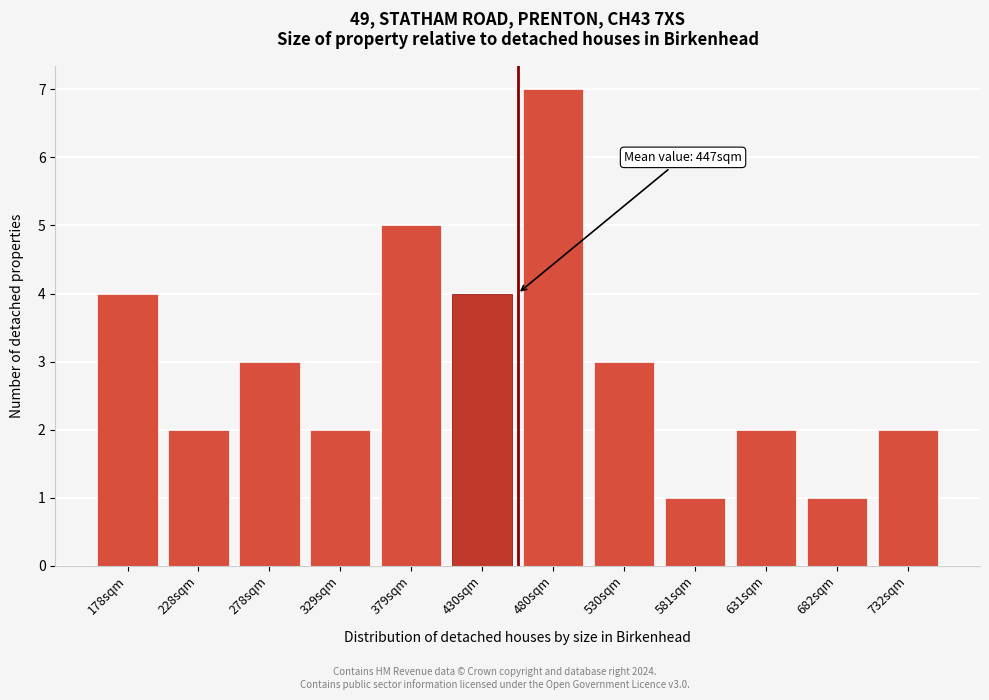

Reading left to right, transcribe all the data shown in this chart.

4	2	3	2	5	4	7	3	1	2	1	2